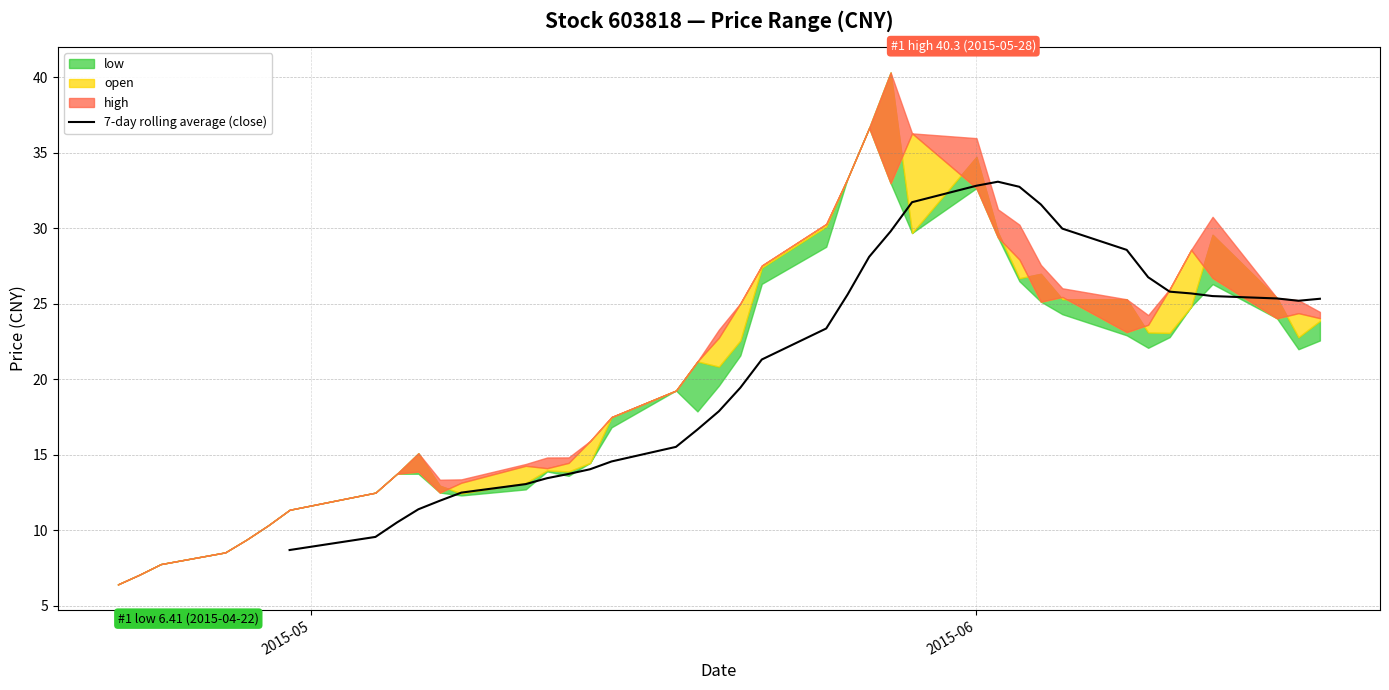

What is the maximum value for 7-day rolling average (close)?

33.1